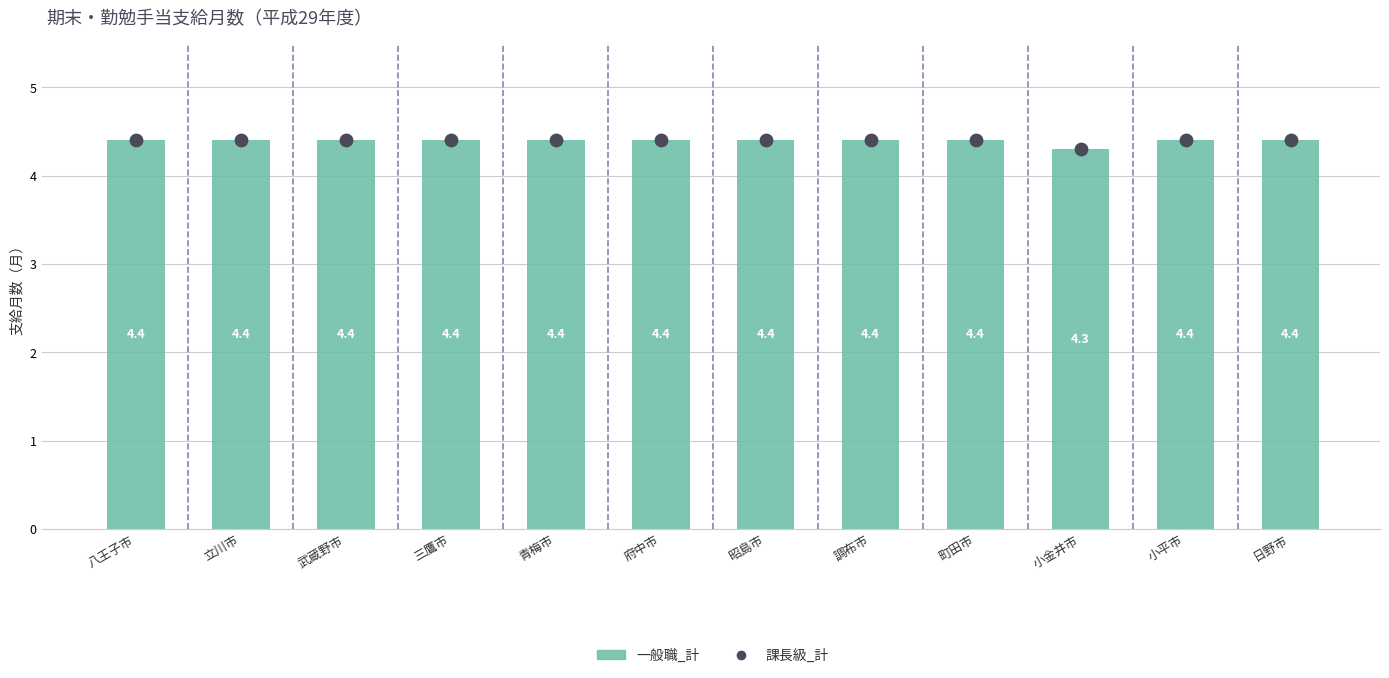

What are all the series names shown in the legend?

一般職_計, 課長級_計